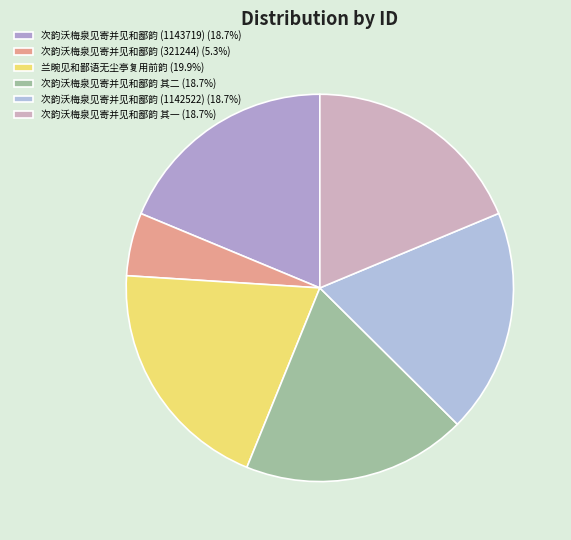

Is there a majority slice in this chart?

No